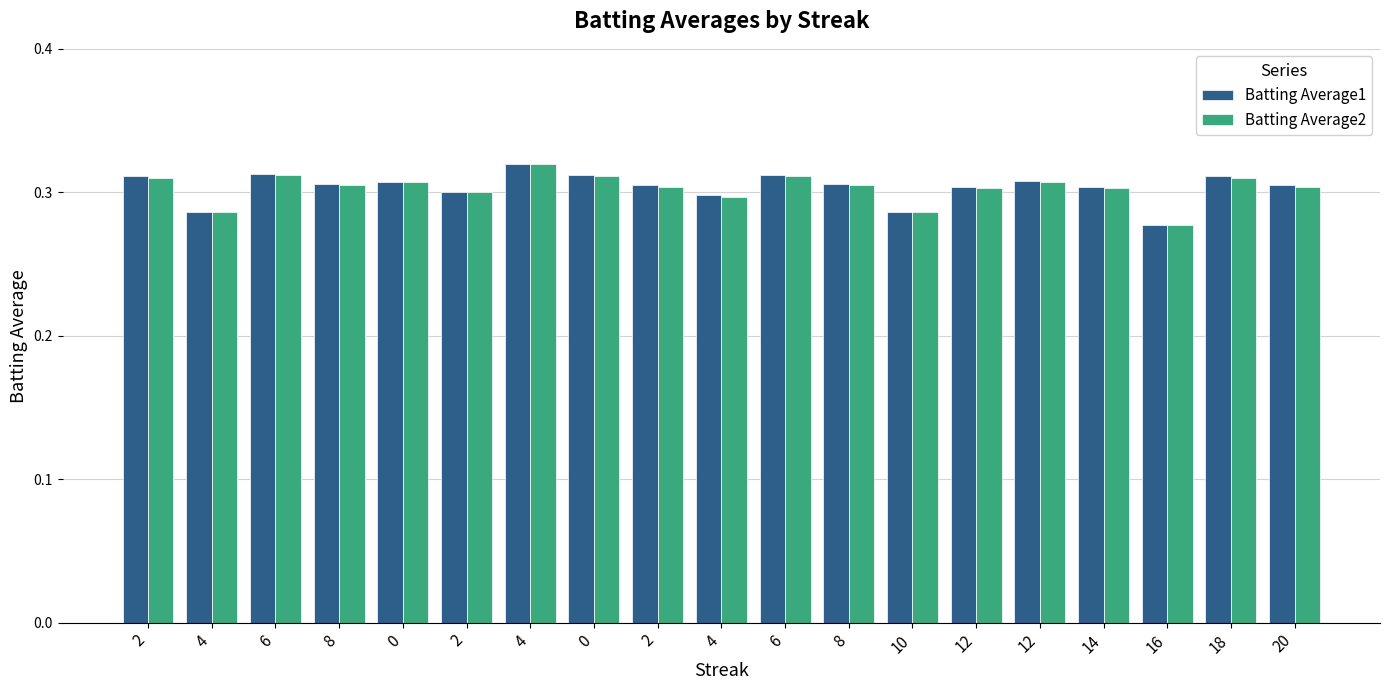

Reading right to left, extract all data points from this chart.

Batting Average1: 0.3	0.3	0.3	0.3	0.3	0.3	0.3	0.3	0.3	0.3	0.3	0.3	0.3	0.3	0.3	0.3	0.3	0.3	0.3
Batting Average2: 0.3	0.3	0.3	0.3	0.3	0.3	0.3	0.3	0.3	0.3	0.3	0.3	0.3	0.3	0.3	0.3	0.3	0.3	0.3